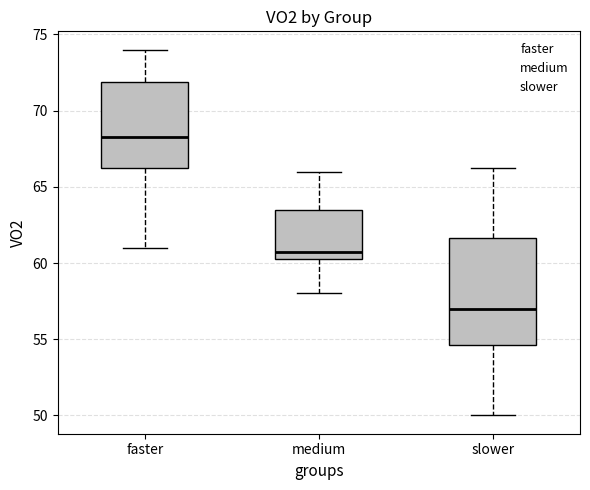

Where does the median line of the box for medium sit on the y-axis? The values are not printed on the chart, so give them approximately, as read against the axis.

61.0